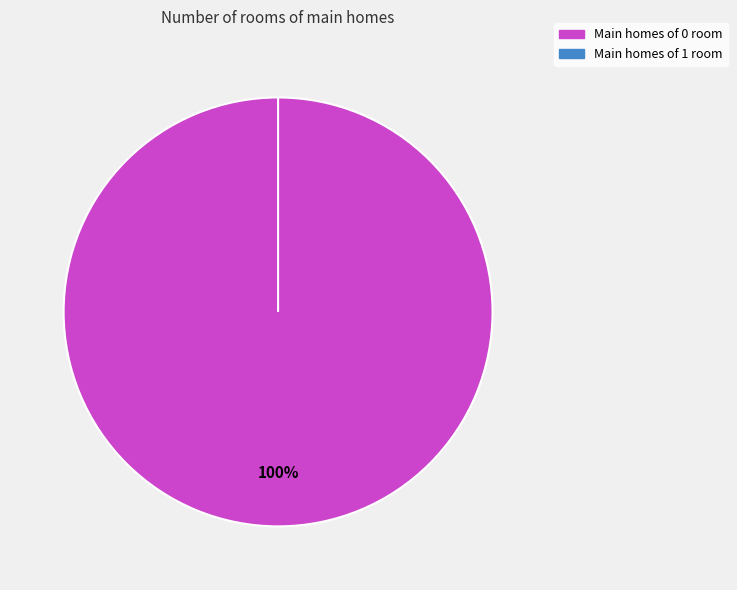

Rank the categories by value from lowest to highest.

1, 0